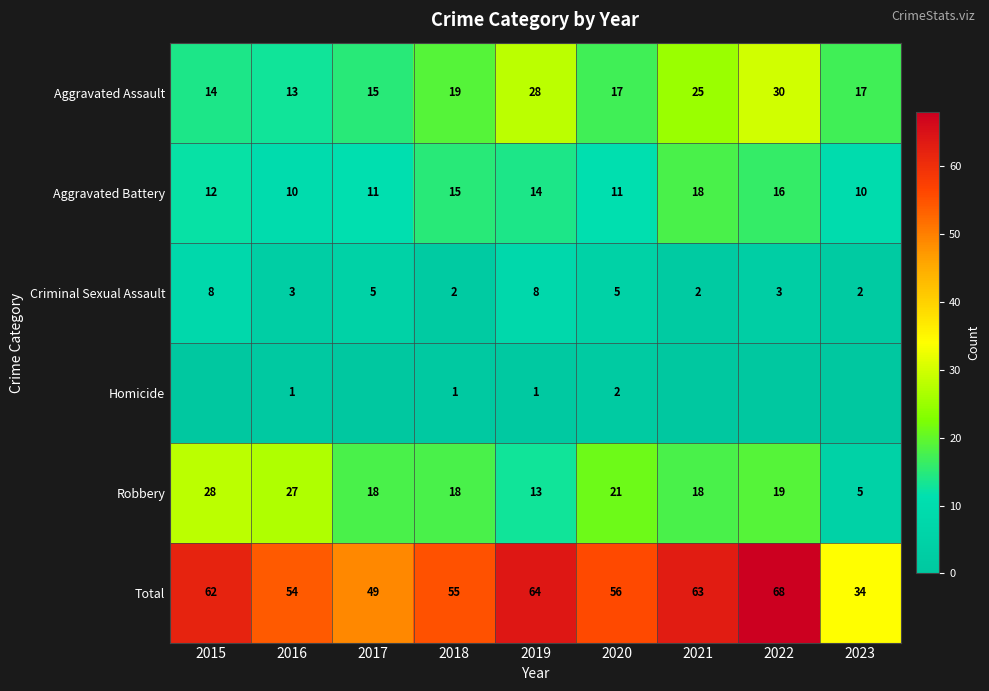

At which category is the sum across all series the highest?

2022